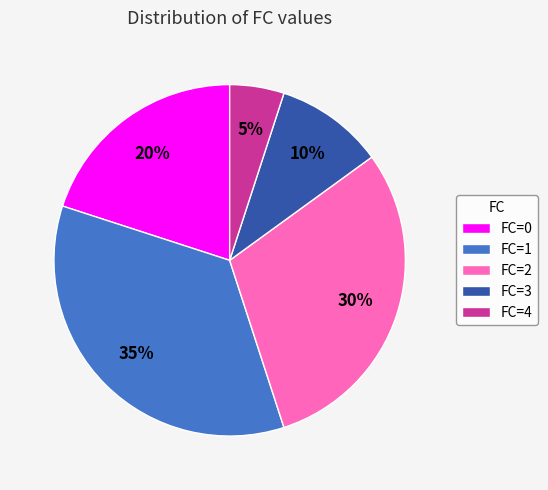

Is there a majority slice in this chart?

No